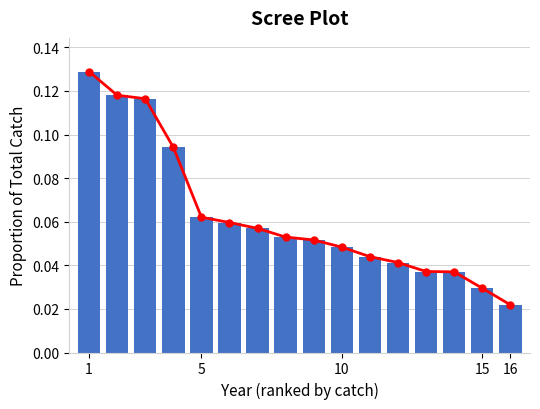

What is the difference between the second highest and minimum values?

0.1